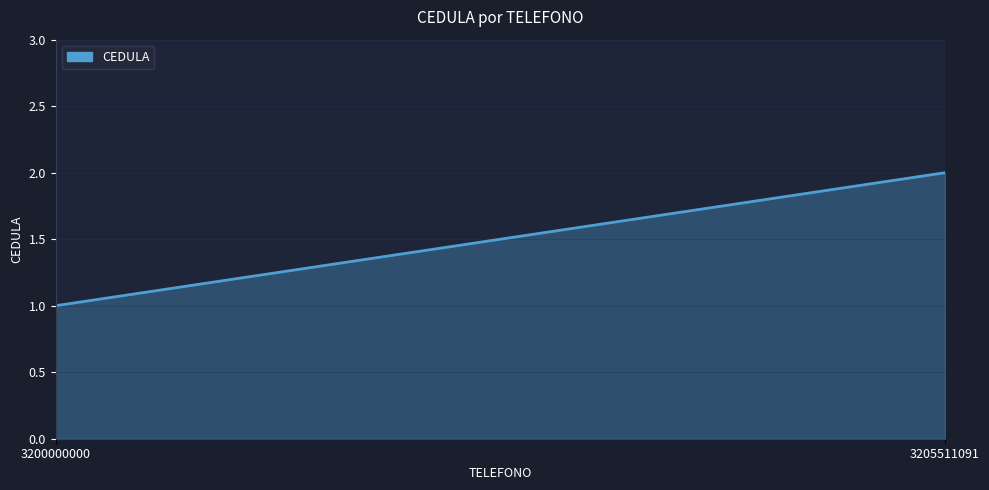

Is it true that the value at 3205511091 is 2?

True